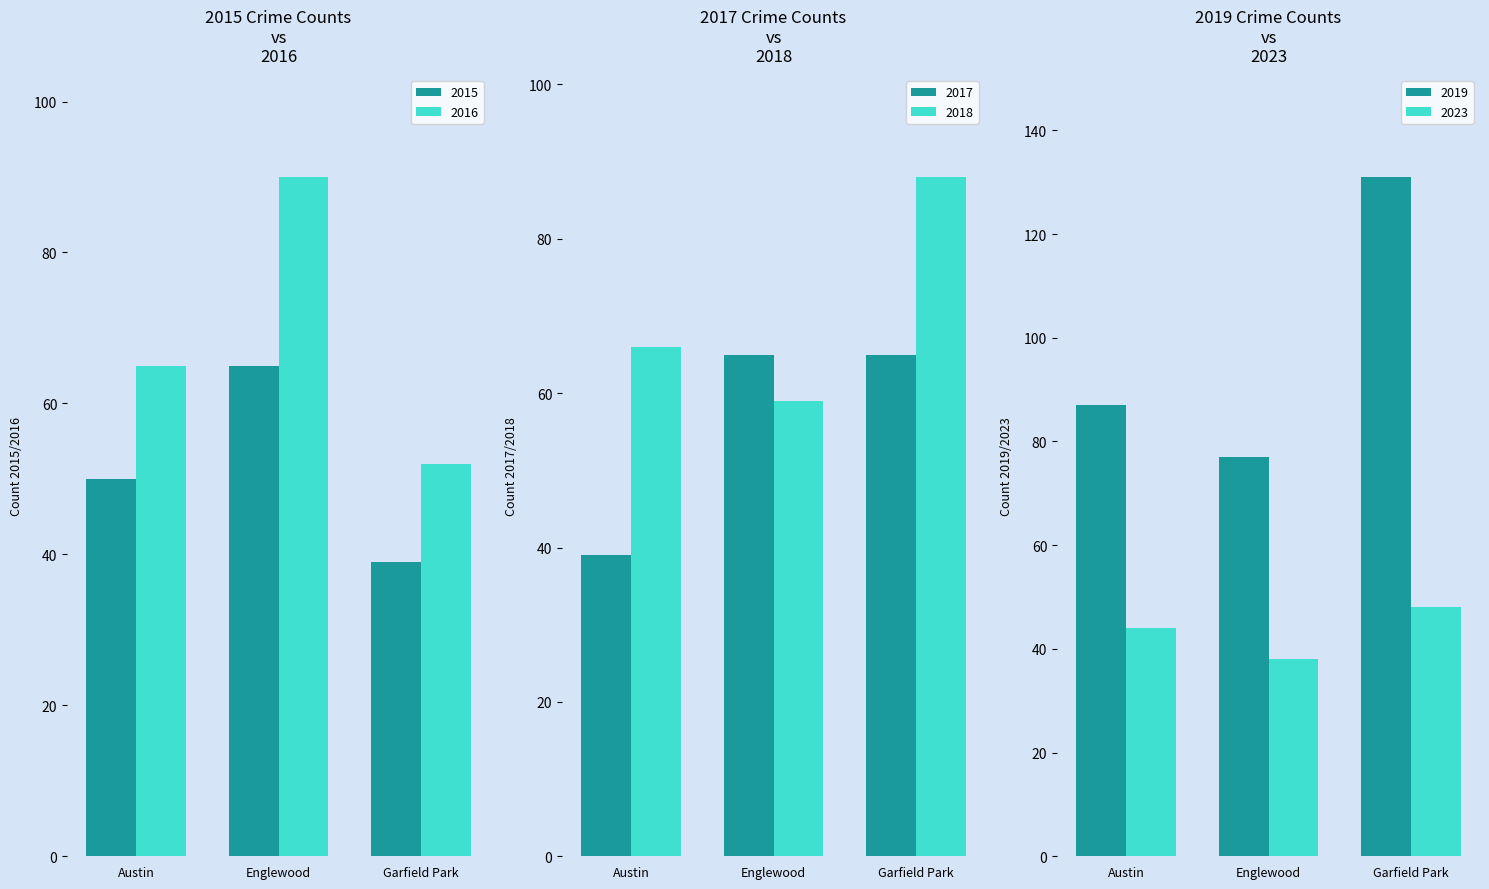

Is the value of 2016 at Garfield Park greater than the value of 2015 at Englewood?

No